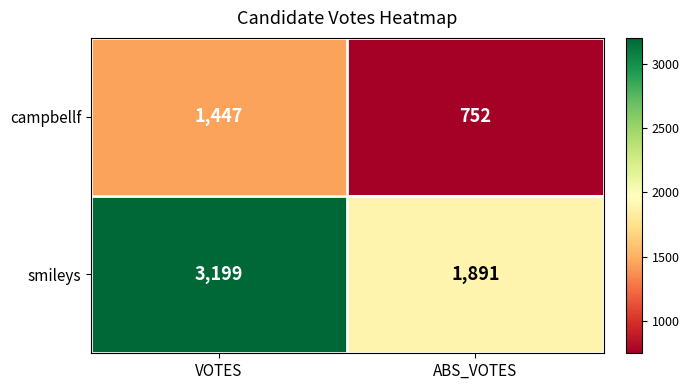

How many values in the campbellf series are below 1447?

1